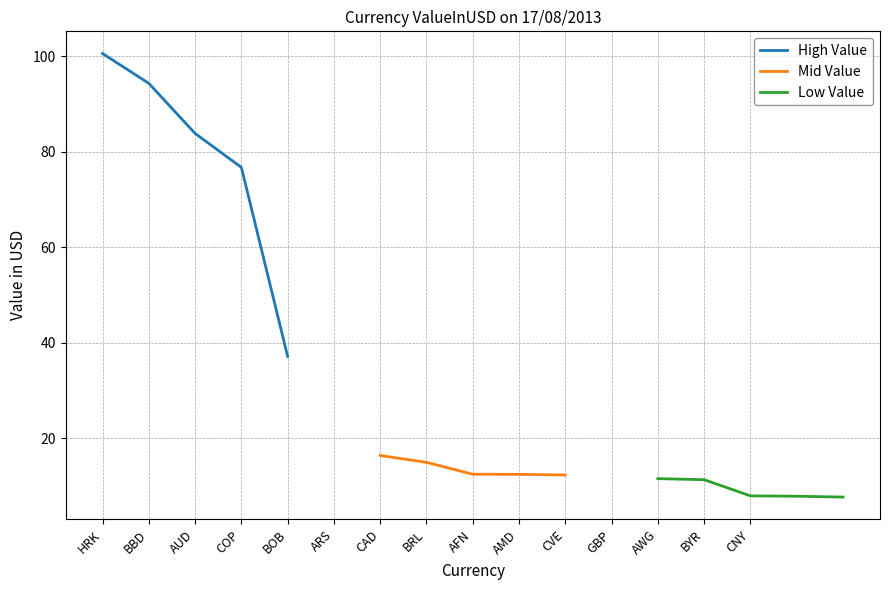

The High Value series shows 83.8 at AUD. True or false?

True